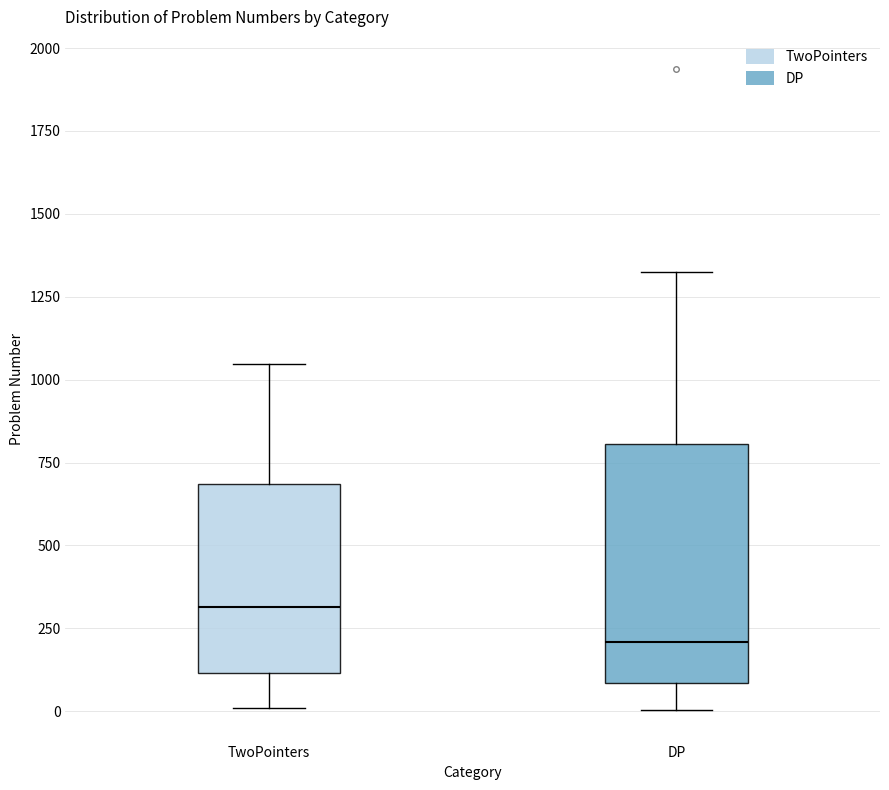

Which box's median line is the highest?

TwoPointers